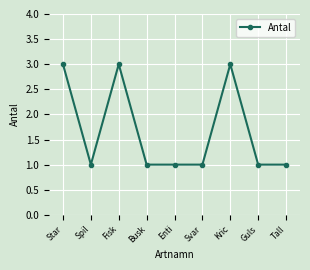

What is the difference between the second highest and minimum values?

2